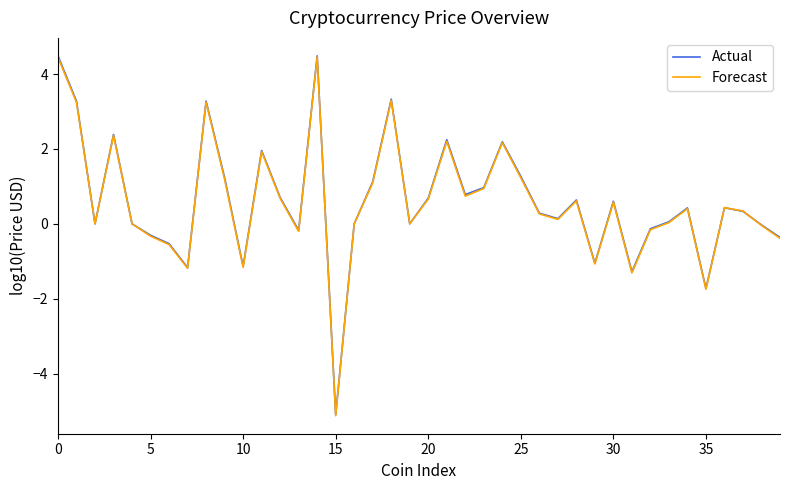

Which series has the largest range (max minus min)?

Actual